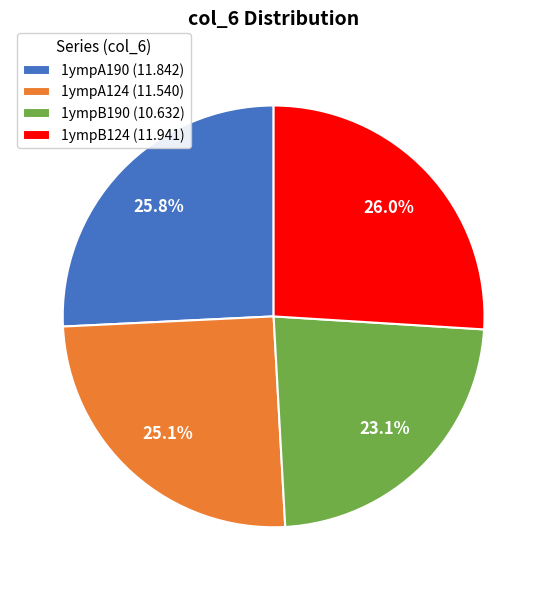

Combined, what portion of the pie is 1ympB124 and 1ympA124?

51.1%